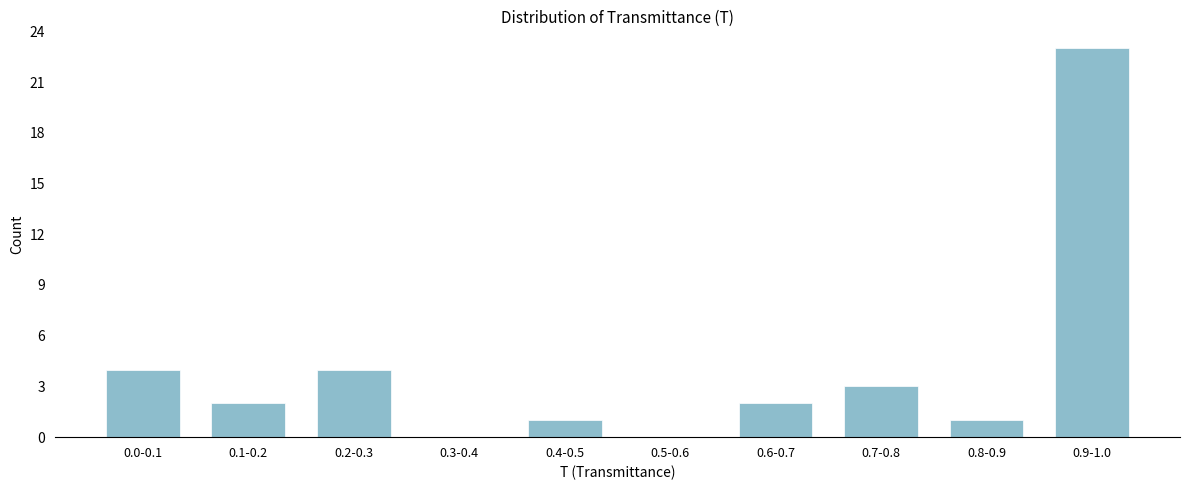

Reading left to right, what are all the values shown in this chart?

0.0-0.1=4	0.1-0.2=2	0.2-0.3=4	0.3-0.4=0	0.4-0.5=1	0.5-0.6=0	0.6-0.7=2	0.7-0.8=3	0.8-0.9=1	0.9-1.0=23